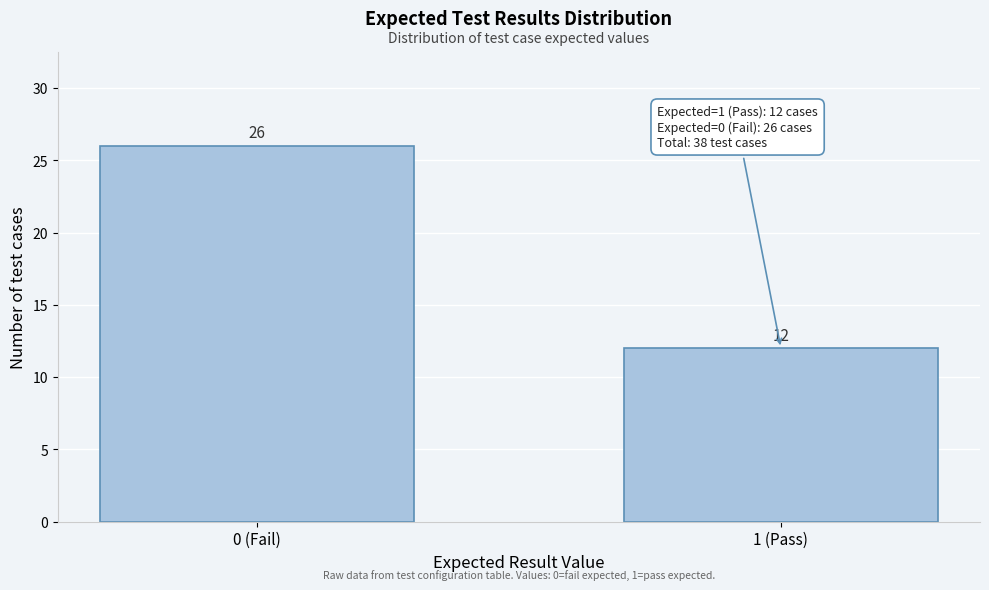

Reading right to left, transcribe all the data shown in this chart.

12	26